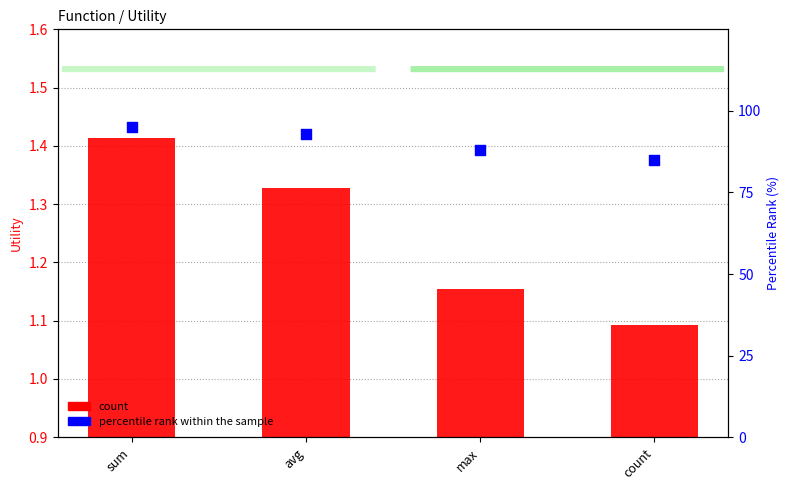

Which series has the widest spread of Y values?

percentile rank within the sample